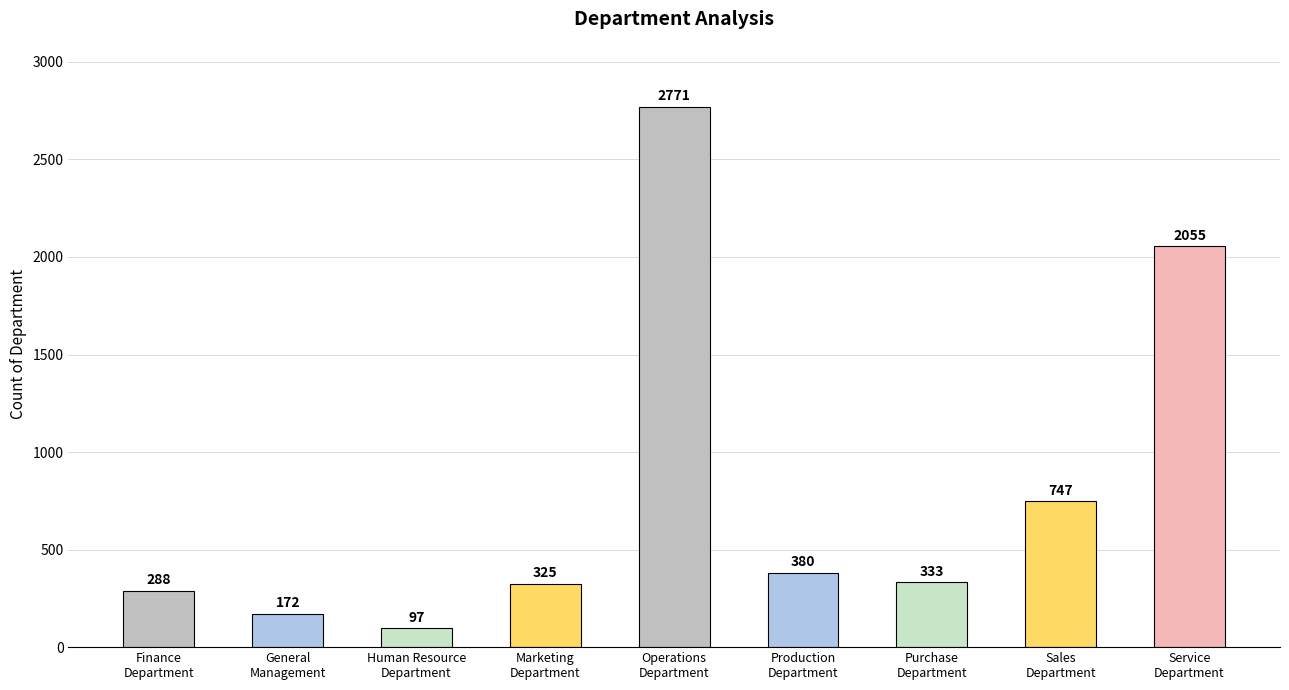

List the labels in order of value, largest first.

Operations
Department, Service
Department, Sales
Department, Production
Department, Purchase
Department, Marketing
Department, Finance
Department, General
Management, Human Resource
Department